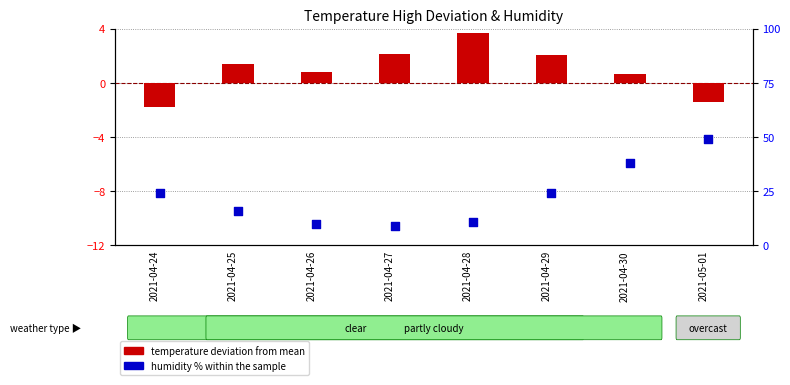

Which series reaches the minimum Y coordinate?

temperature deviation